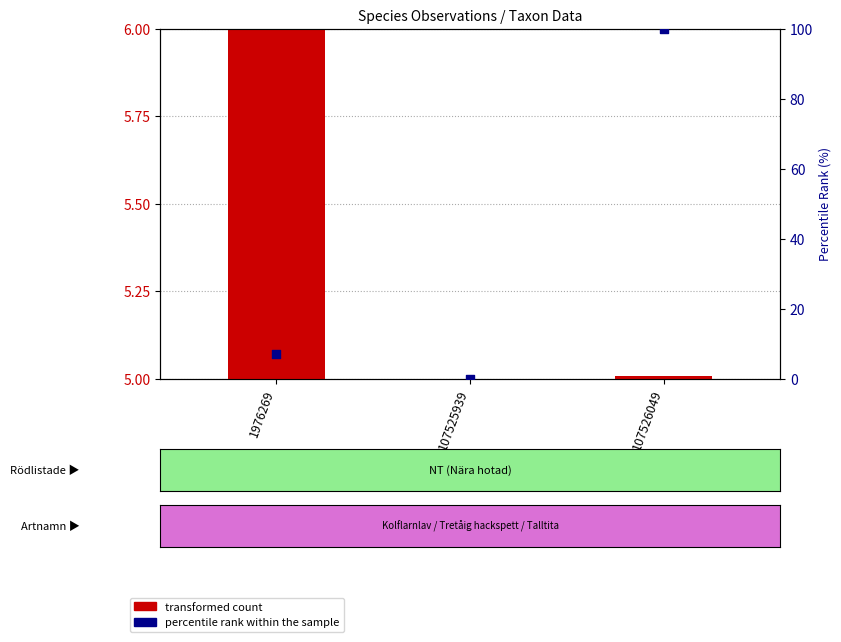

Is the value of transformed count (Taxonsorteringsordning) at 107525939 greater than the value of percentile rank within the sample (Noggrannhet) at 107526049?

No